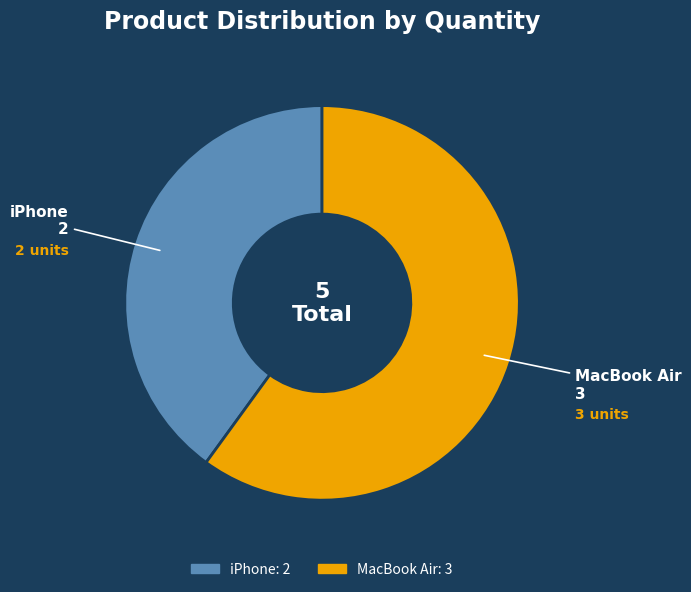

Do MacBook Air and iPhone together represent more than half of the pie?

Yes